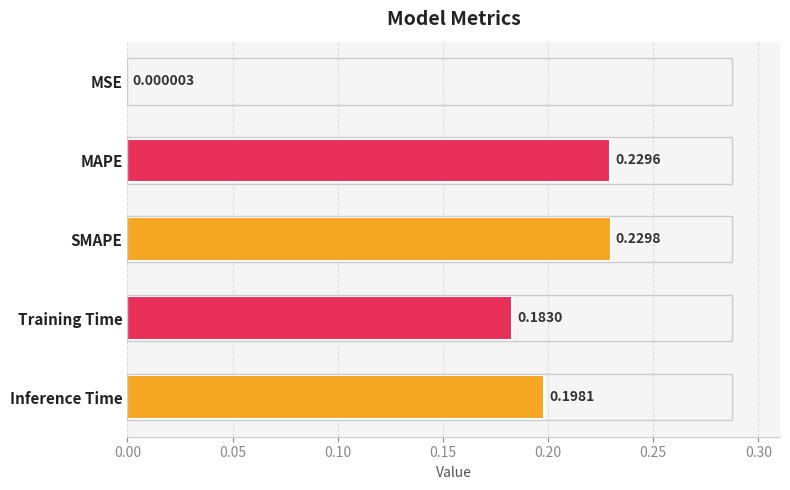

Are the bars horizontal?

Yes